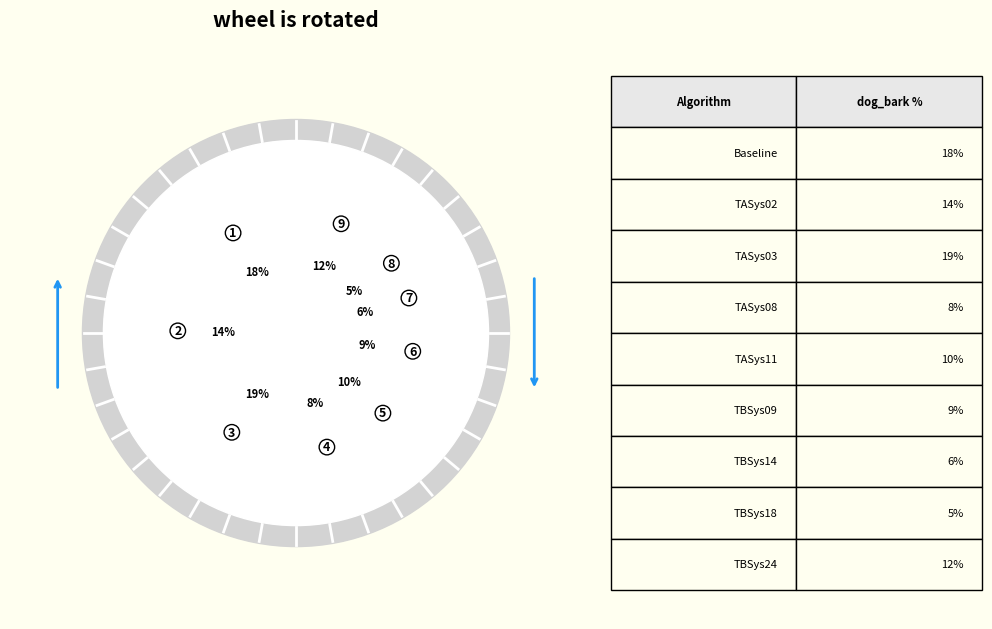

The TBSys14 slice represents 6% of the pie. True or false?

True